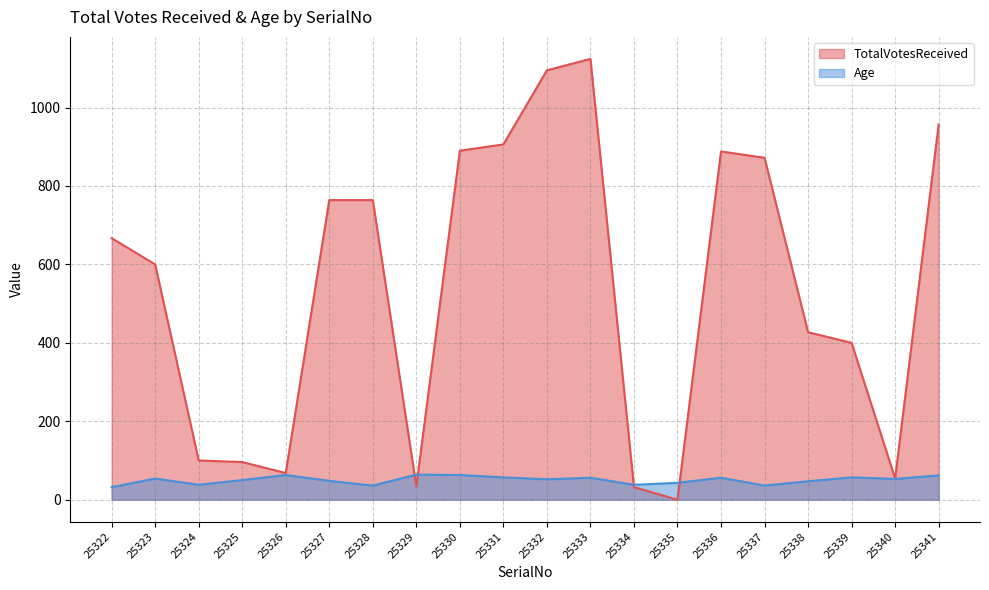

Does the chart have visible grid lines?

Yes